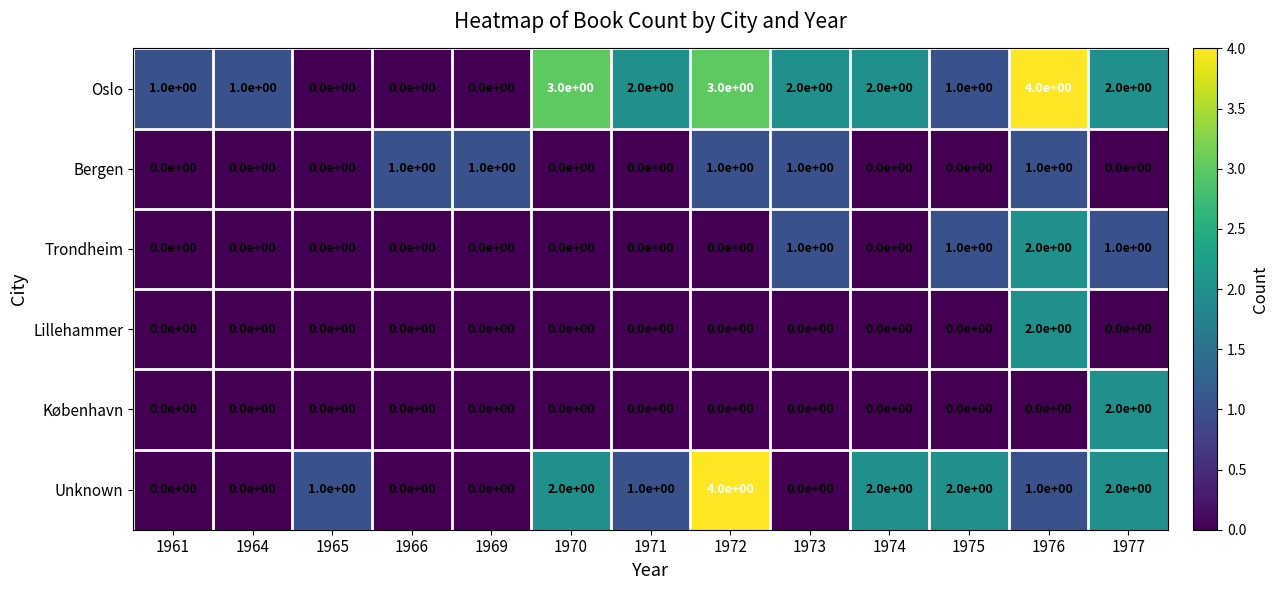

What is the greatest value displayed?

4